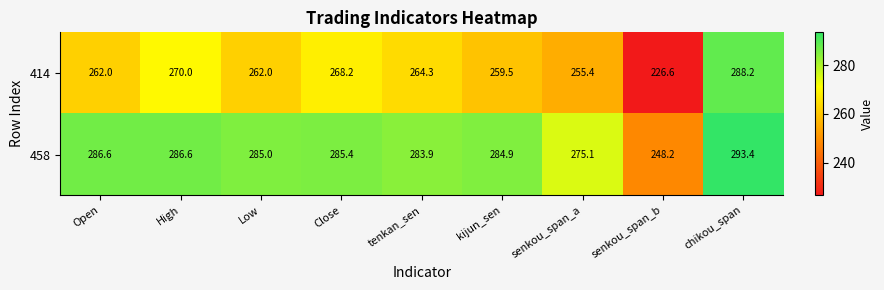

The value of 414 at senkou_span_b is 226.6. True or false?

True